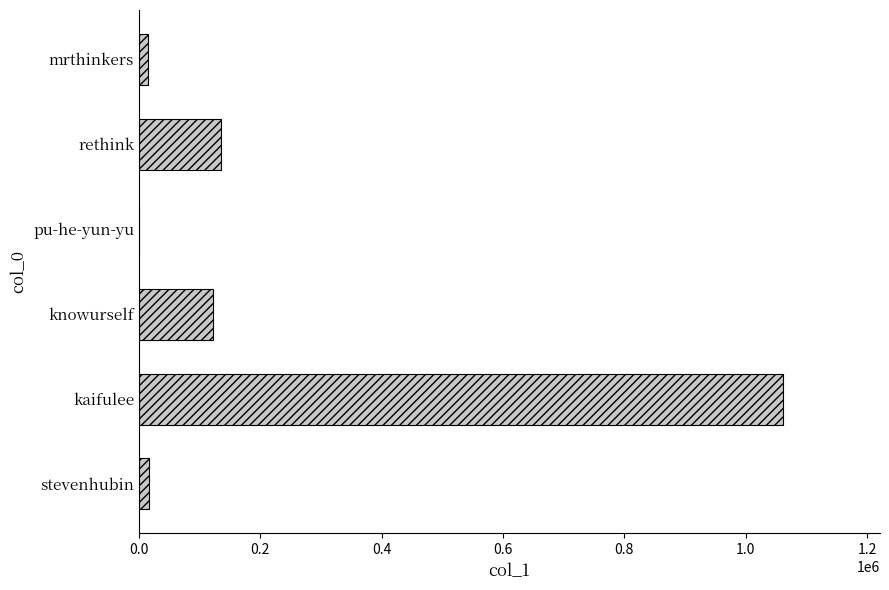

True or false: the data shows 27117 at knowurself.

False